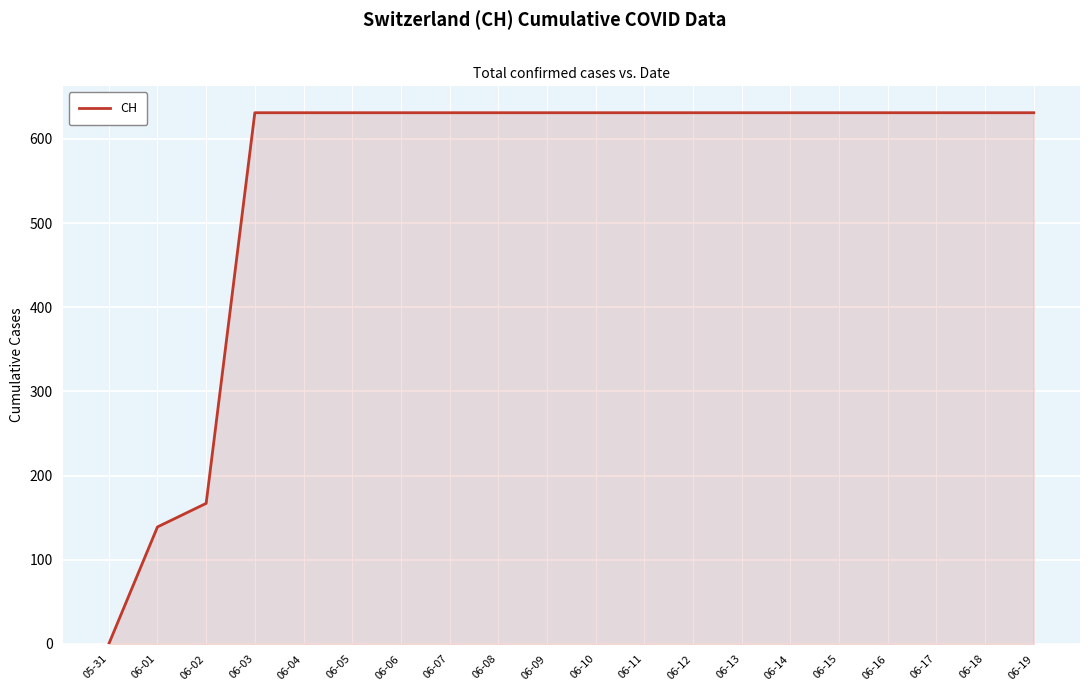

What is the greatest value displayed?

631